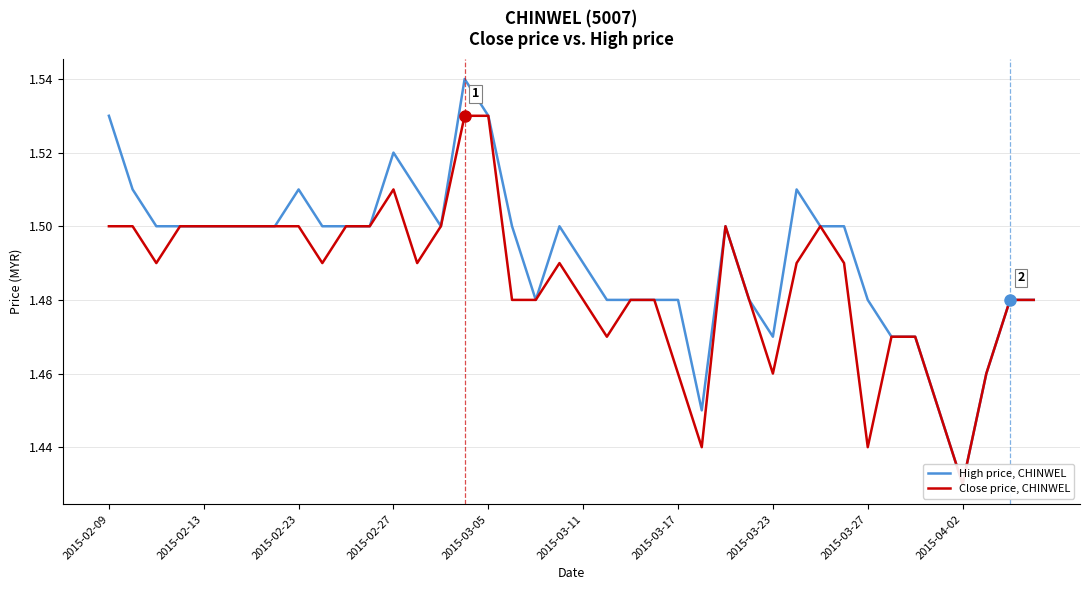

Is this an area chart (filled region under the line)?

No